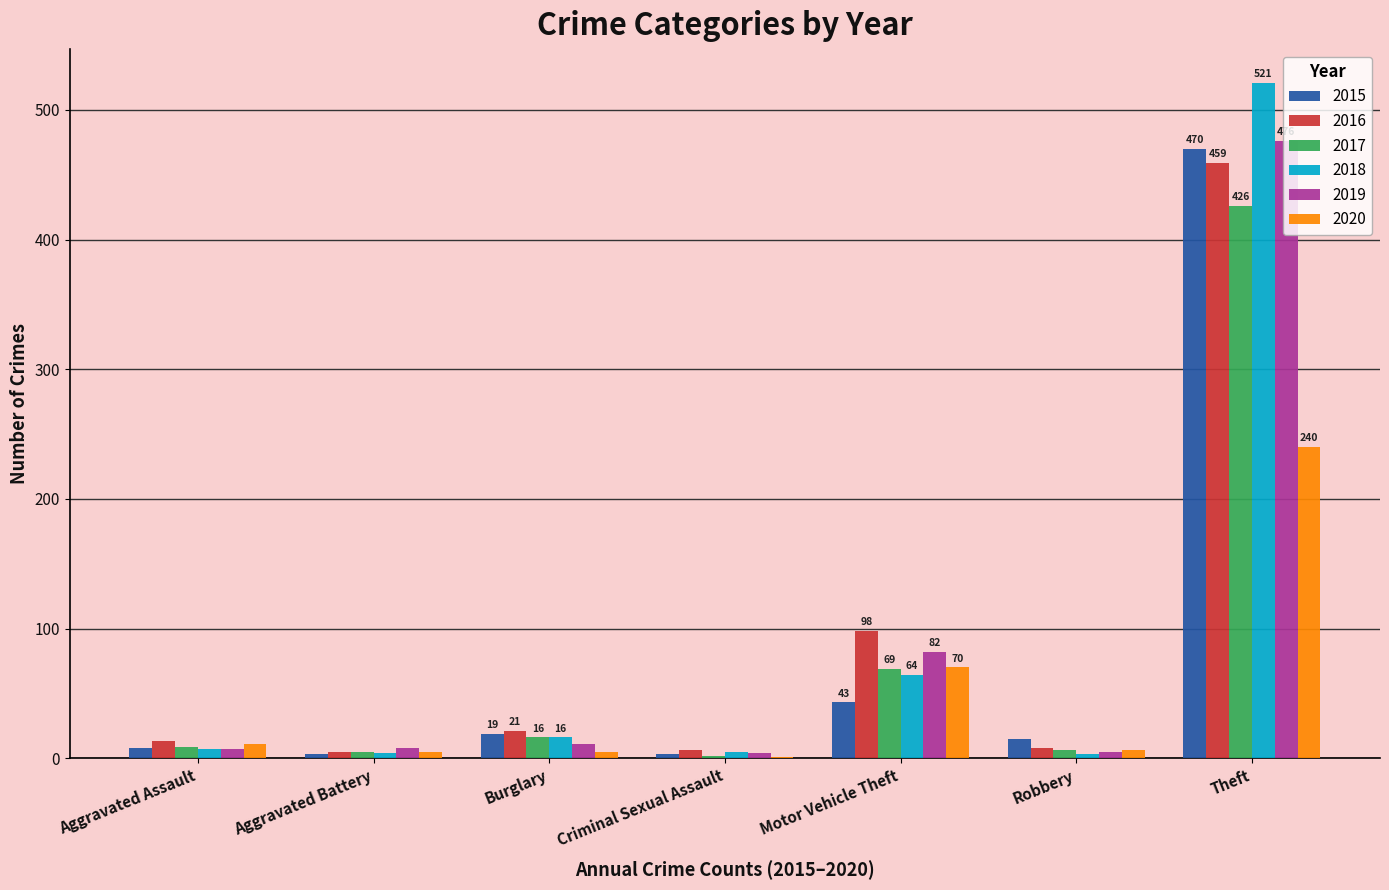

Which series changed the most between Aggravated Battery and Motor Vehicle Theft?

2016